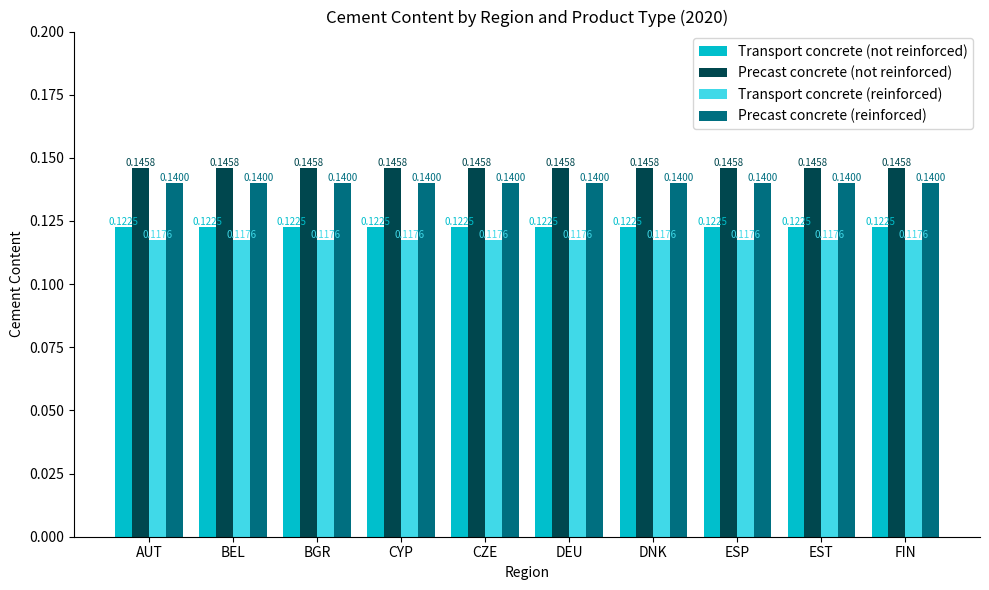

Rank the series by their average value, from highest to lowest.

Precast concrete (not reinforced), Precast concrete (reinforced), Transport concrete (not reinforced), Transport concrete (reinforced)